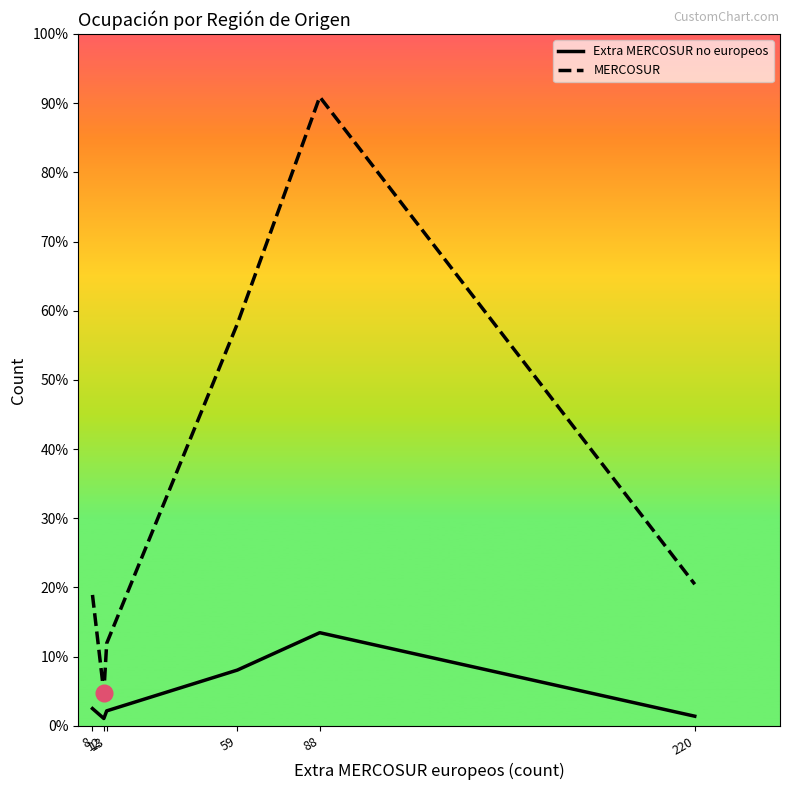

The MERCOSUR series shows 23 at 12. True or false?

False